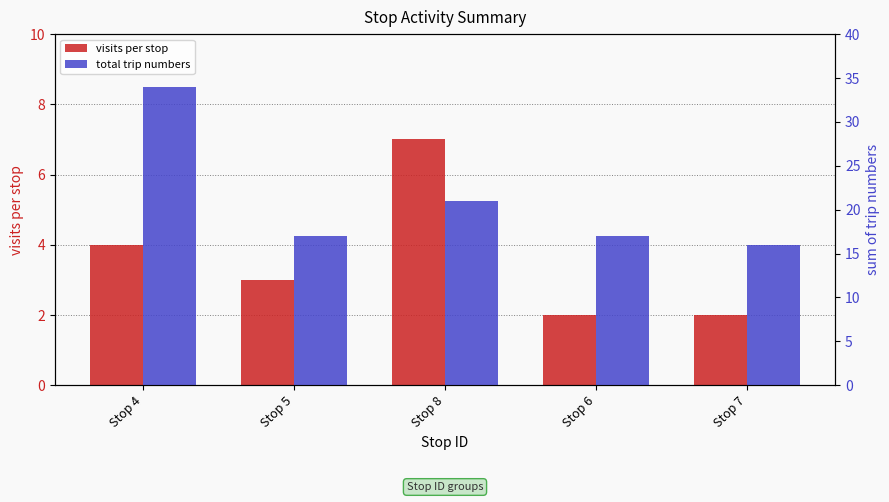

What are all the series names shown in the legend?

visits per stop, total trip numbers